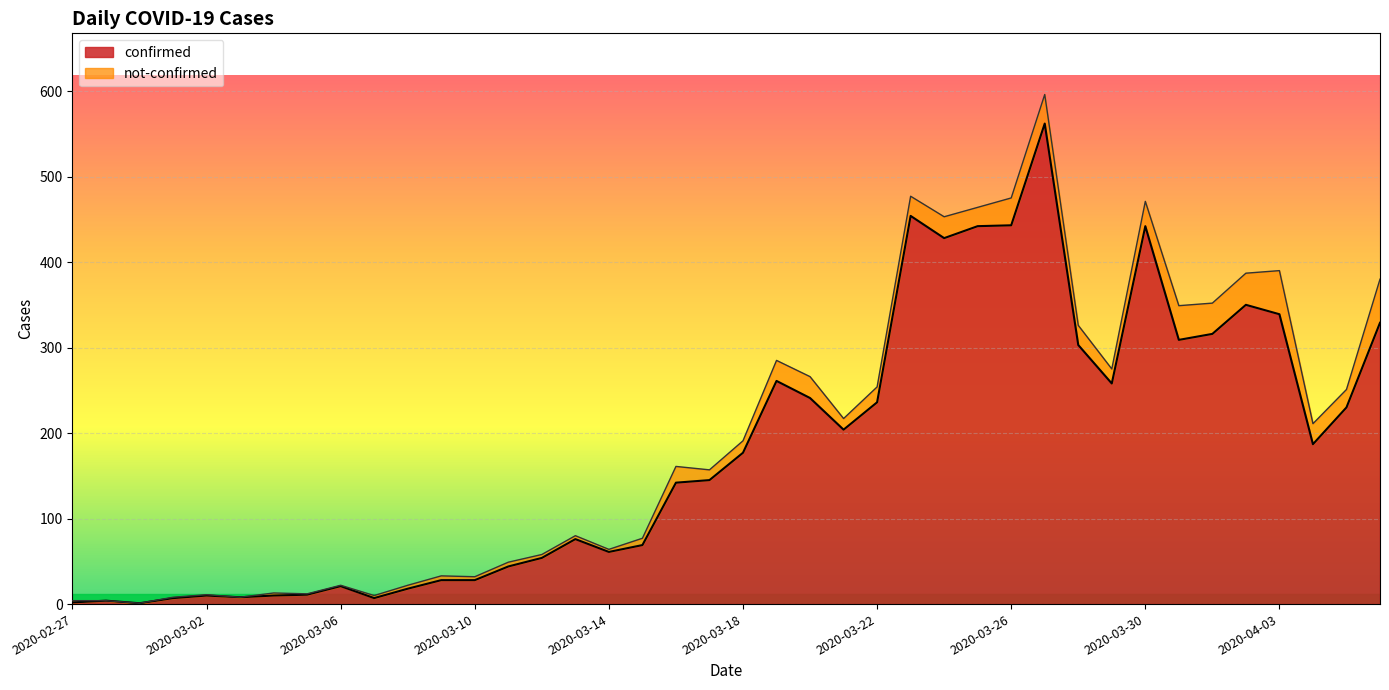

What is the label of the 29th point from the left?

2020-03-26